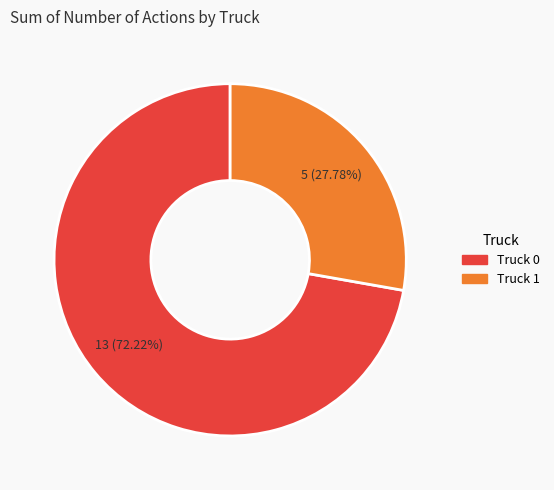

Does Truck 0 represent more than half of the total?

Yes